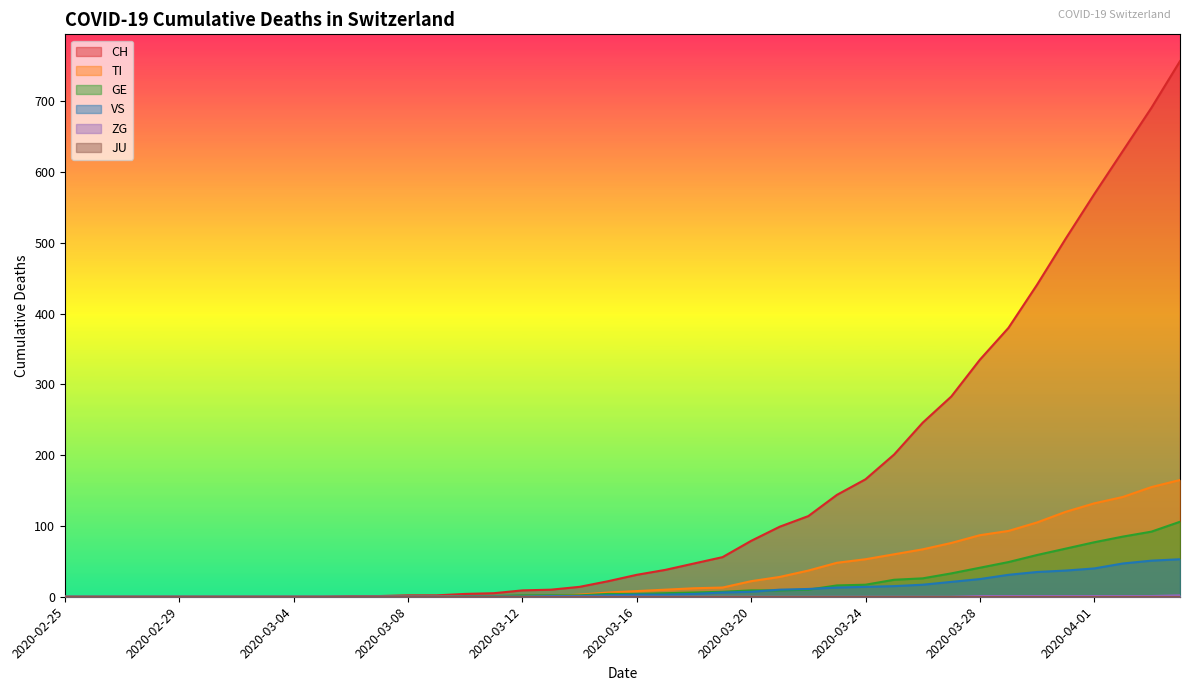

What is the maximum value for ZG?

2